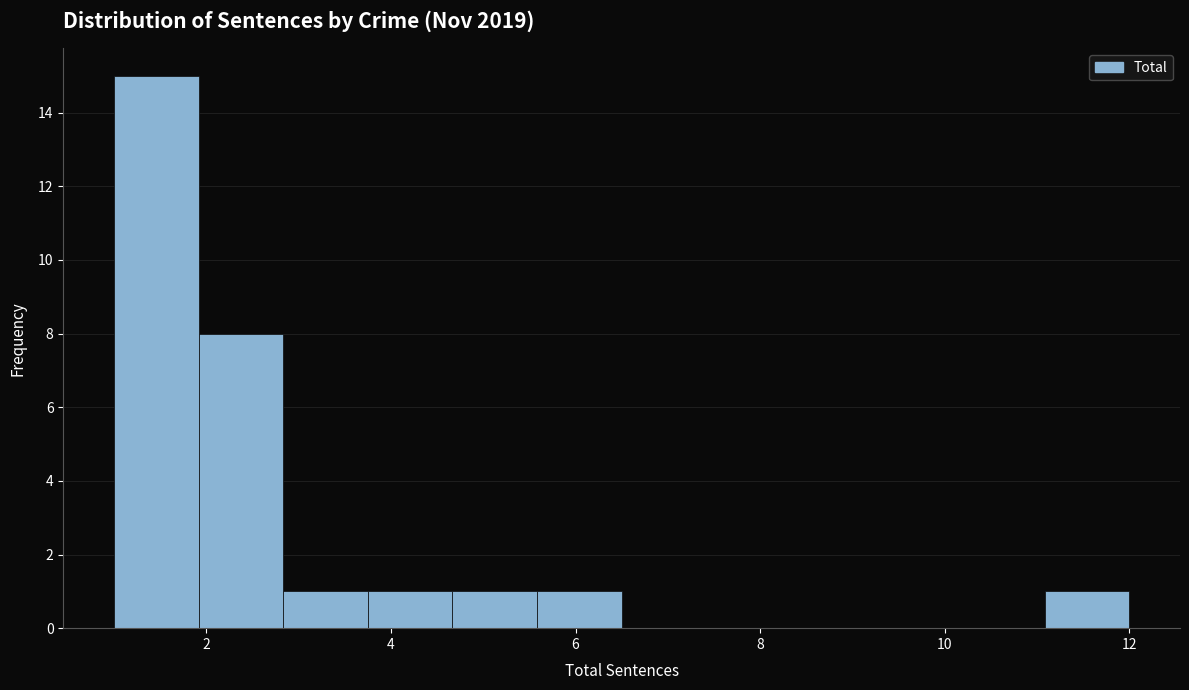

Reading left to right, list every bar in this chart as the range it spans on the x-axis followed by its height. Neither the bar edges nor the heights are printed on the chart, so give them approximately, as read against the axes.

1.0 to 2.0: 15
2.0 to 2.8: 8
2.8 to 3.8: 1
3.8 to 4.6: 1
4.6 to 5.6: 1
5.6 to 6.6: 1
6.6 to 7.4: 0
7.4 to 8.4: 0
8.4 to 9.2: 0
9.2 to 10.2: 0
10.2 to 11.0: 0
11.0 to 12.0: 1